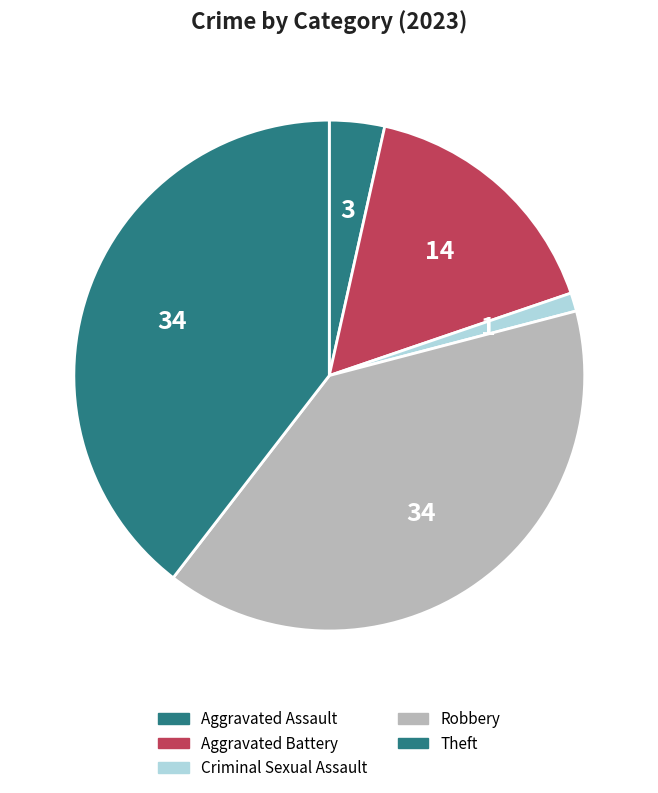

What percentage is the Aggravated Battery slice, to the nearest percent?

16%